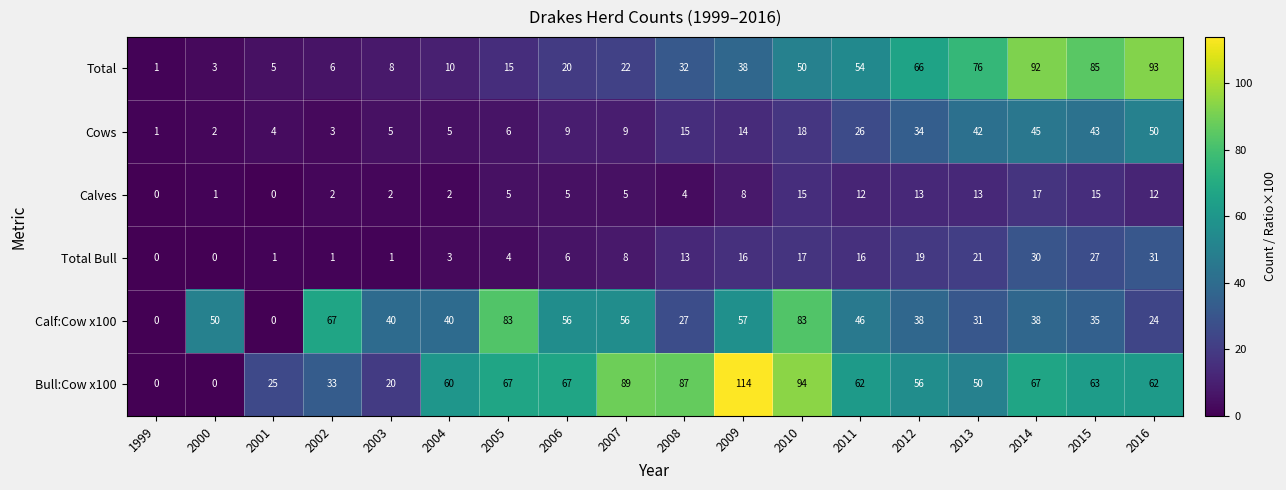

Which series has the largest total across all categories?

Bull:Cow x100